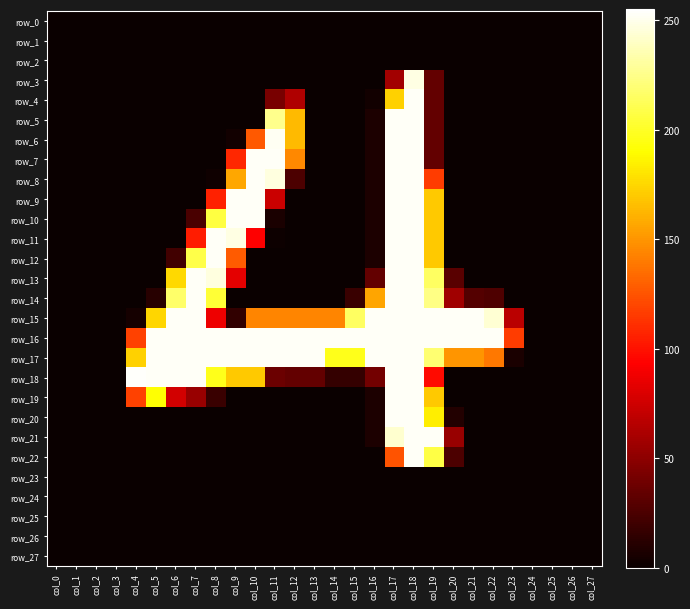

The row_13 series shows 59 at col_8. True or false?

False